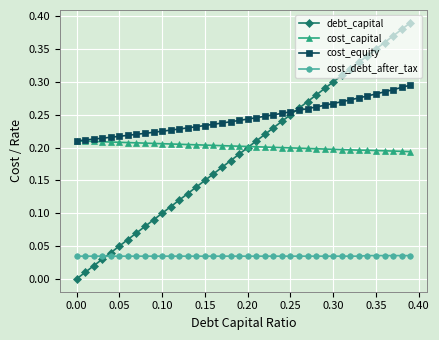

Which series has the largest total across all categories?

cost_equity